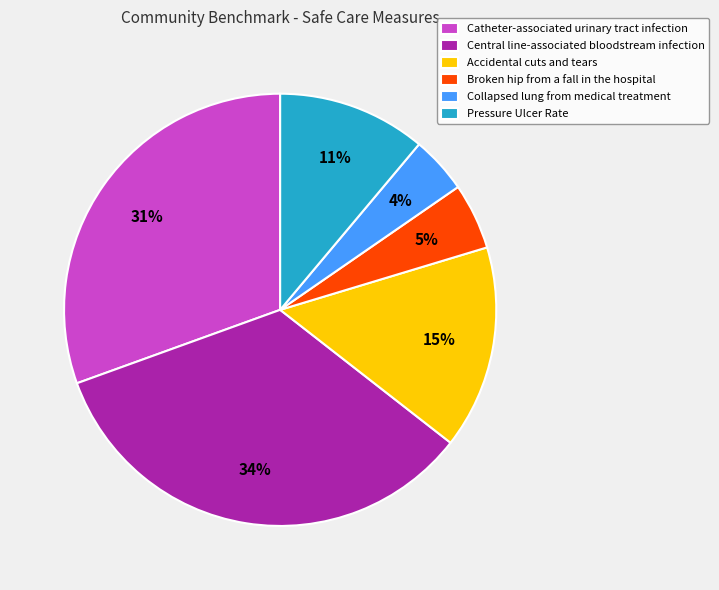

Which slice is the largest?

Central line-associated bloodstream infection